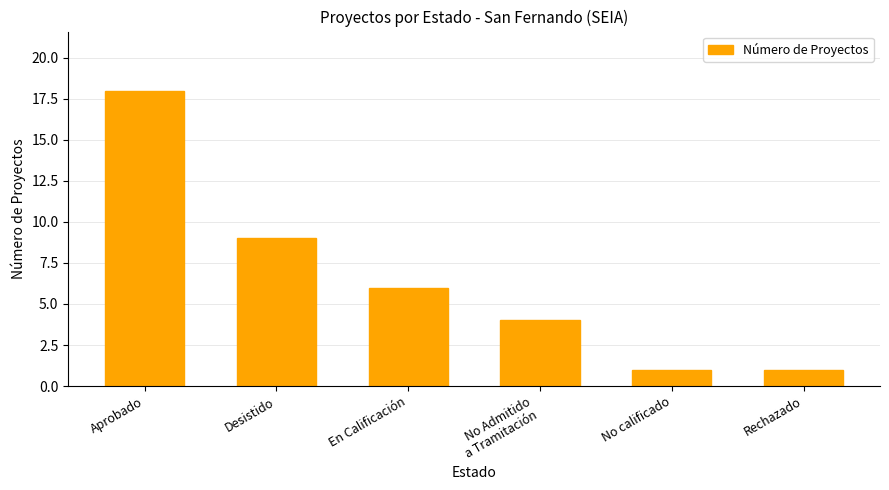

Reading left to right, transcribe all the data shown in this chart.

Aprobado=18	Desistido=9	En Calificación=6	No Admitido
a Tramitación=4	No calificado=1	Rechazado=1